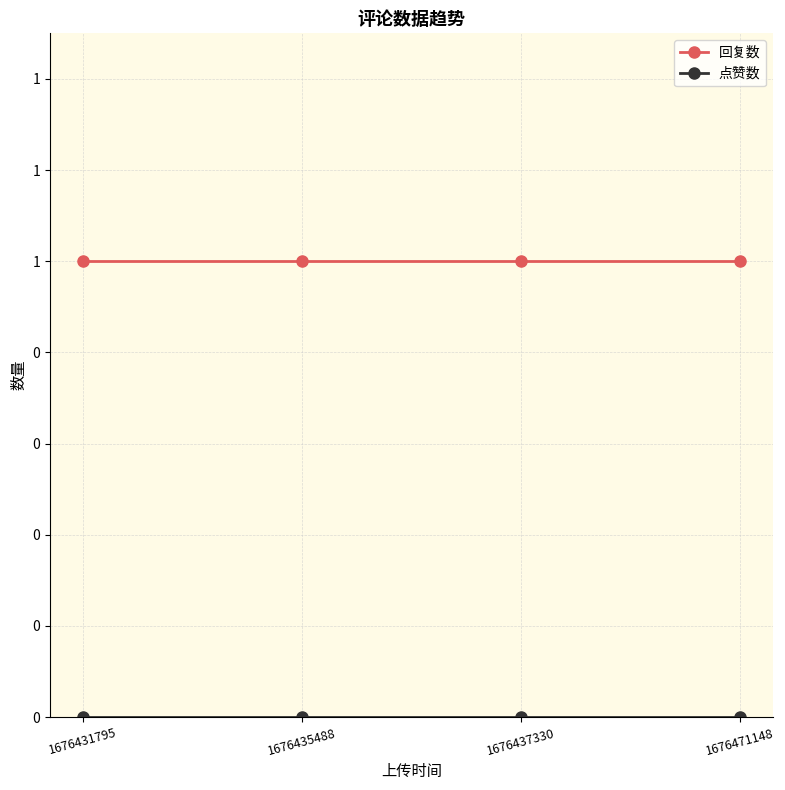

Does the chart display data point markers on the line(s)?

Yes